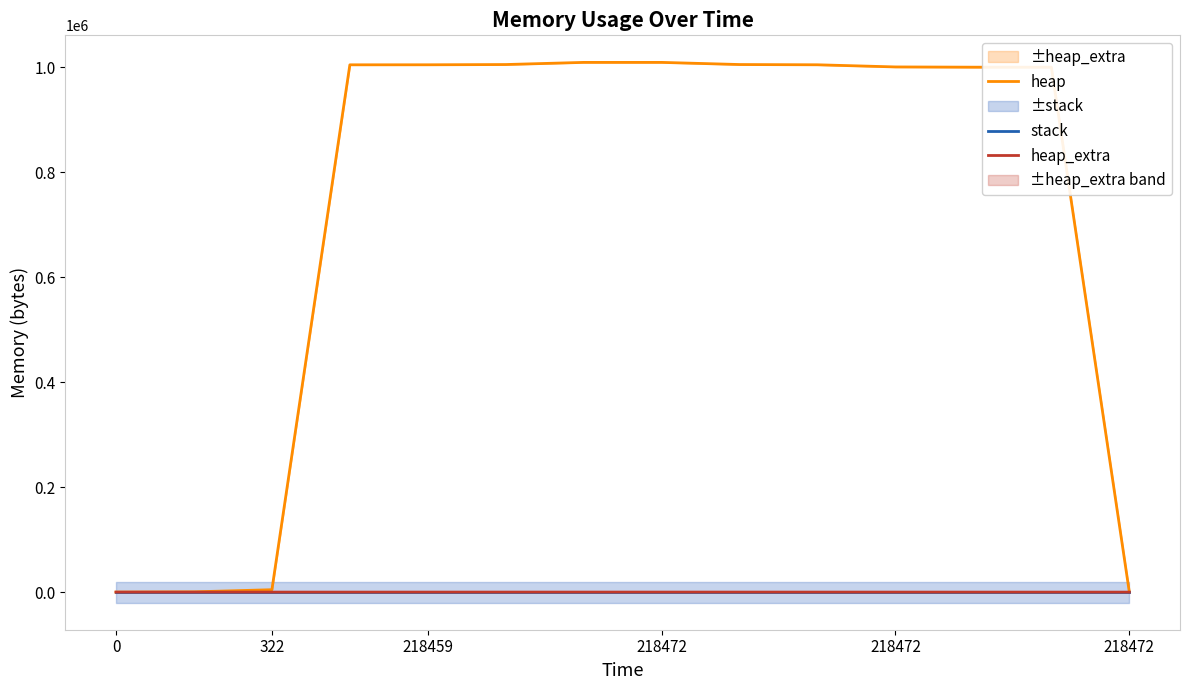

How many series are shown in this chart?

3